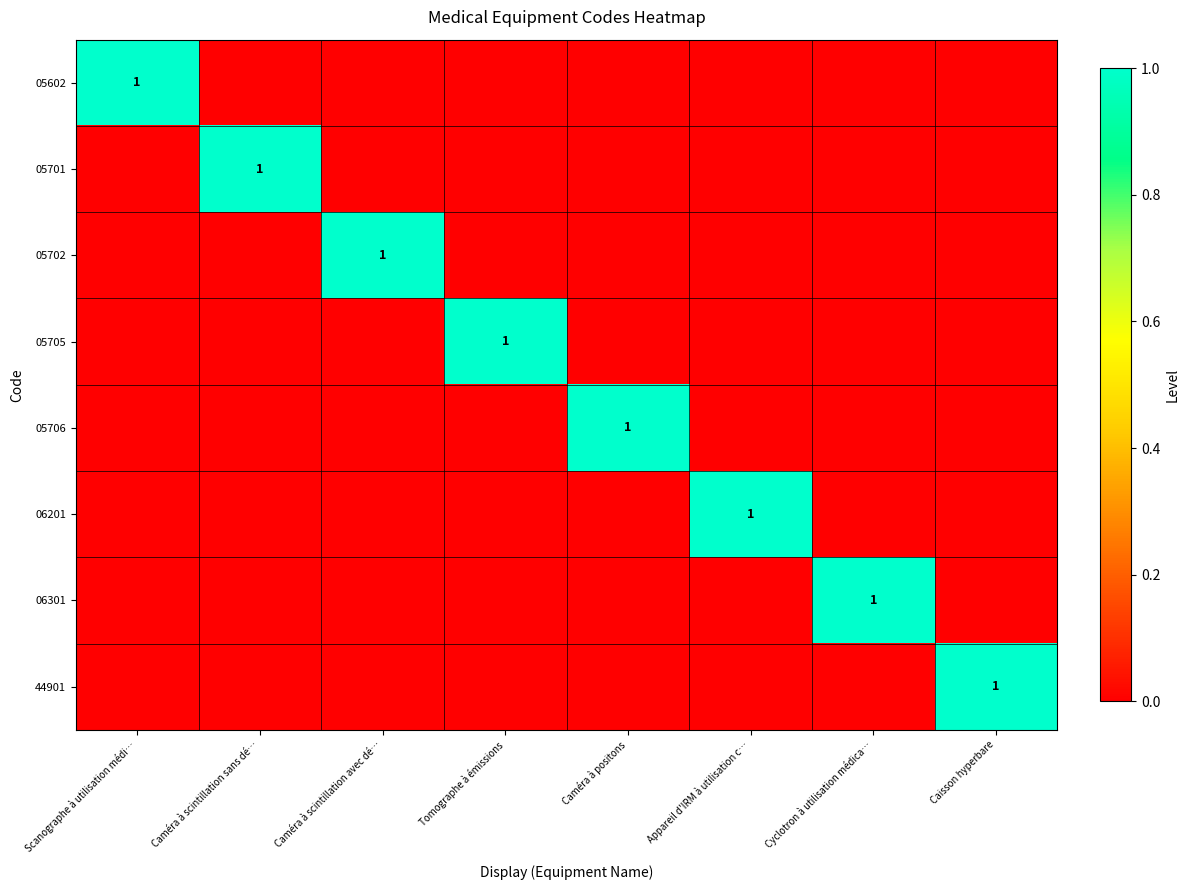

What is the total value across all series at Cyclotron à utilisation médica…?

1